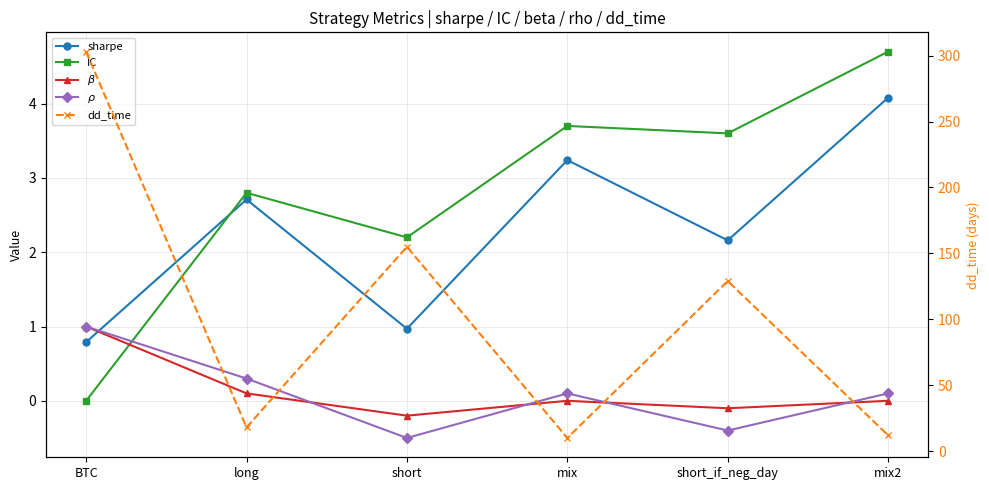

Read the dd_time value at BTC.

303.0